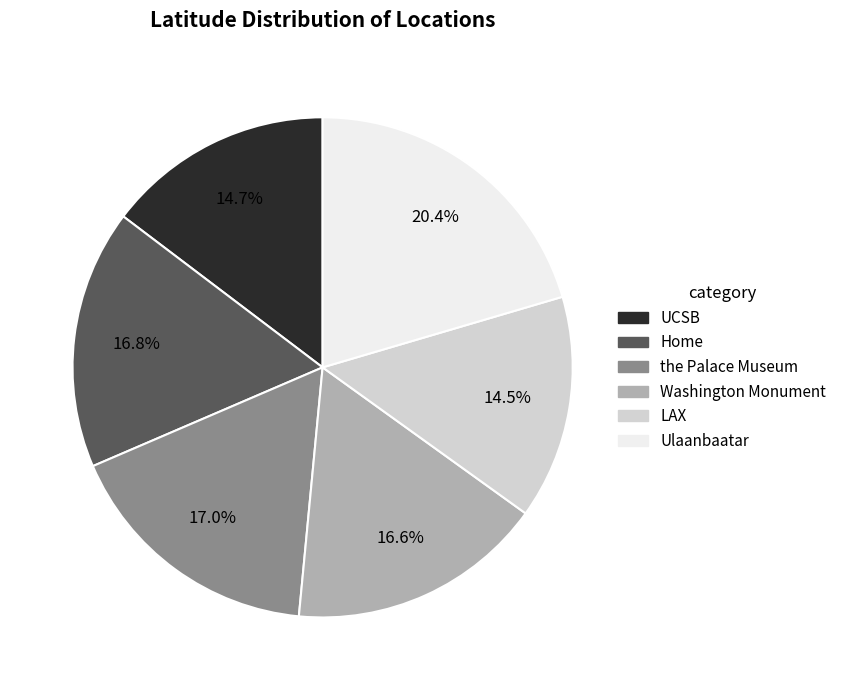

Between LAX and Washington Monument, which is larger?

Washington Monument